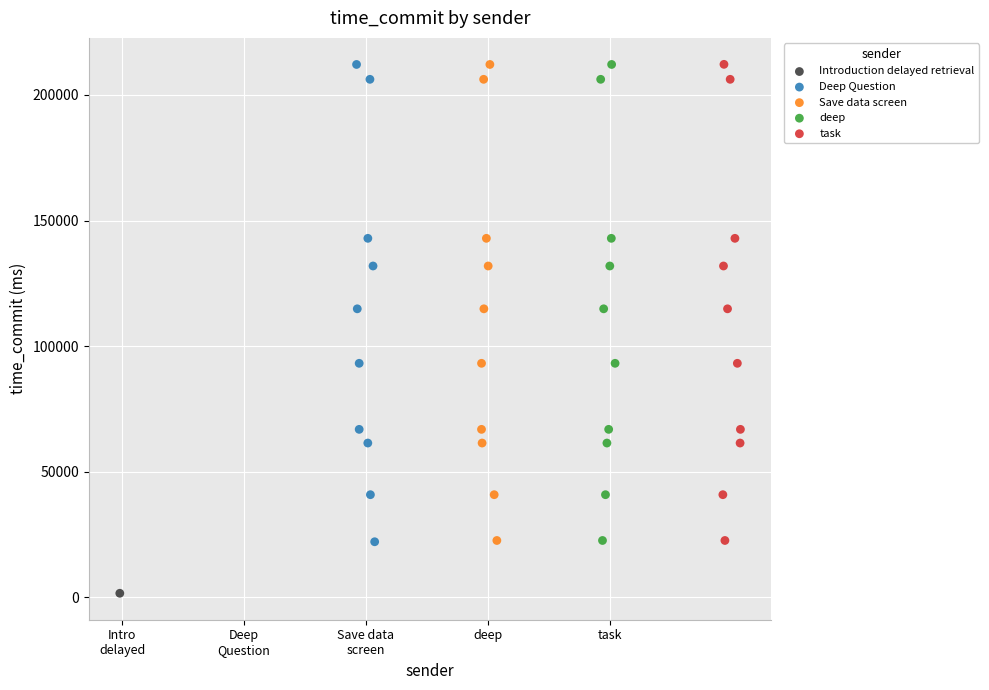

Which series contains the lowest Y value?

Introduction delayed retrieval